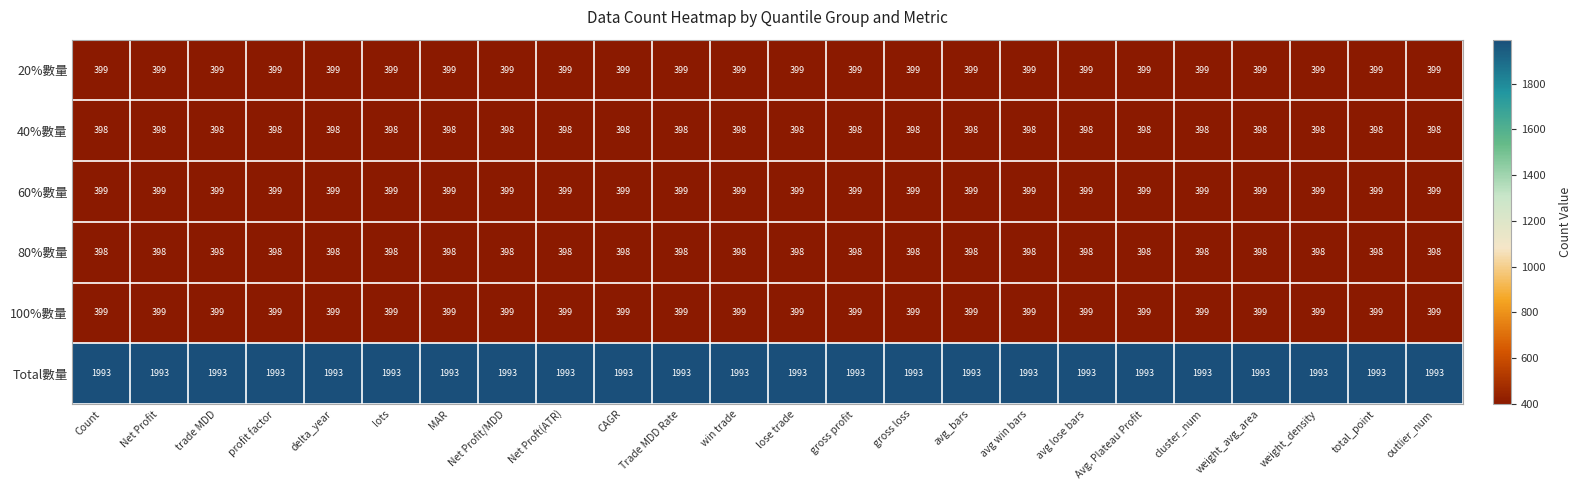

What is the minimum value for 60%數量?

399